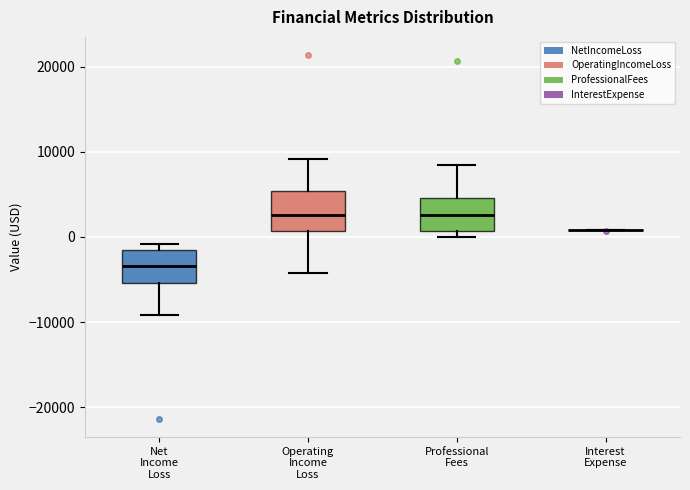

Reading left to right, transcribe this box plot: for each box, give where its median line is, the range the box spans, and where its two whiskers end, as read against the y-axis. The values are not printed on the chart, so give them approximately, as read against the axis.

Net Income Loss: median -3000, box -5000 to -2000, whiskers -9000 to -1000
Operating Income Loss: median 3000, box 1000 to 5000, whiskers -4000 to 9000
Professional Fees: median 3000, box 1000 to 5000, whiskers 0 to 8000
Interest Expense: box collapsed to a line at 1000, whiskers 1000 to 1000